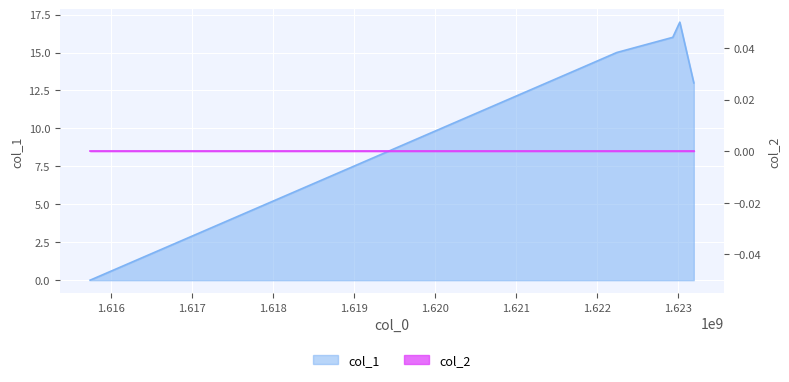

Reading left to right, transcribe all the data shown in this chart.

0	14	15	16	17	13